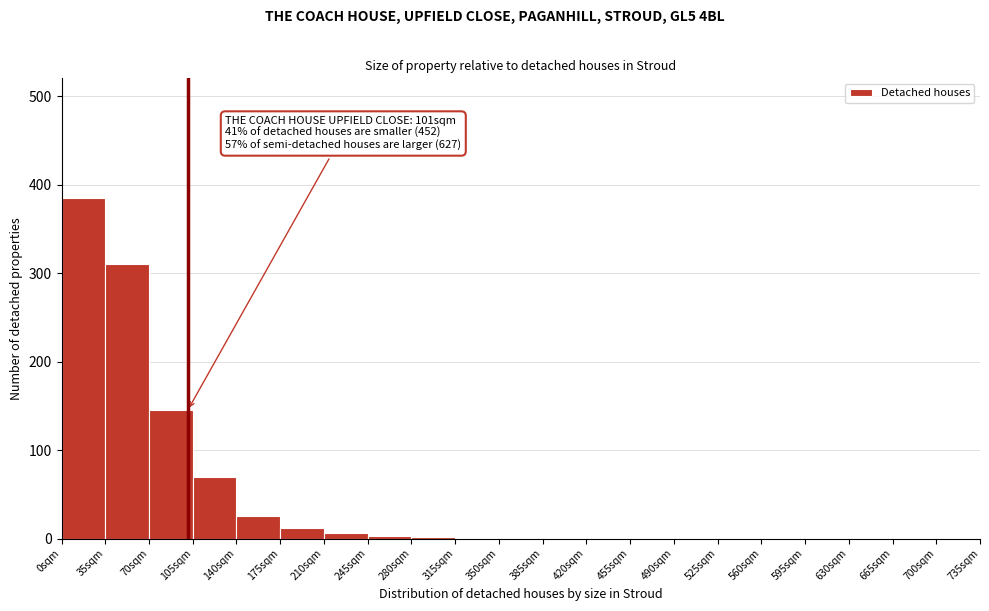

Over which range of the x-axis is the bar tallest?

0 to 35